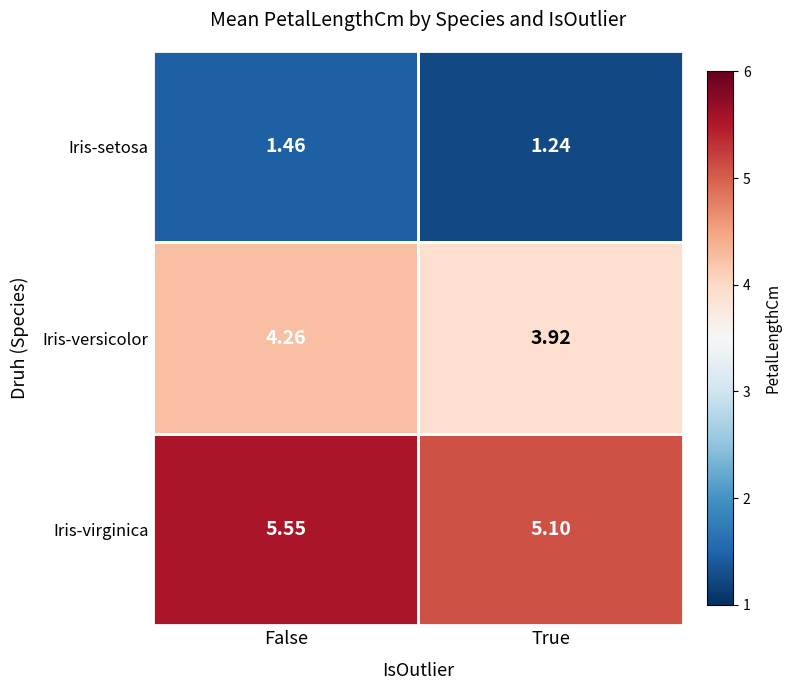

At which label is Iris-setosa closest to 1?

True